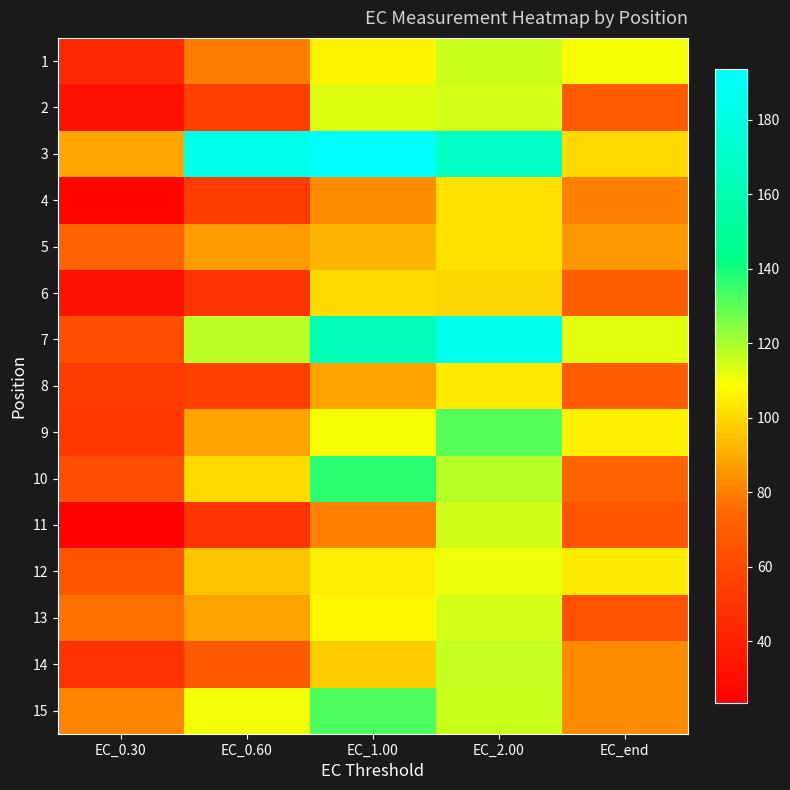

How many distinct data groups are displayed?

15